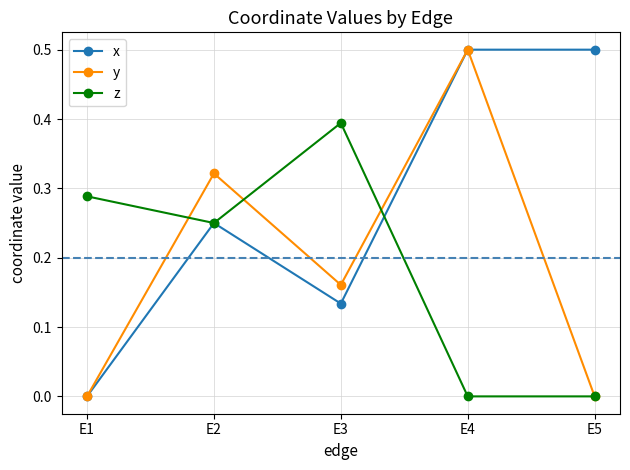

What are all the series names shown in the legend?

x, y, z